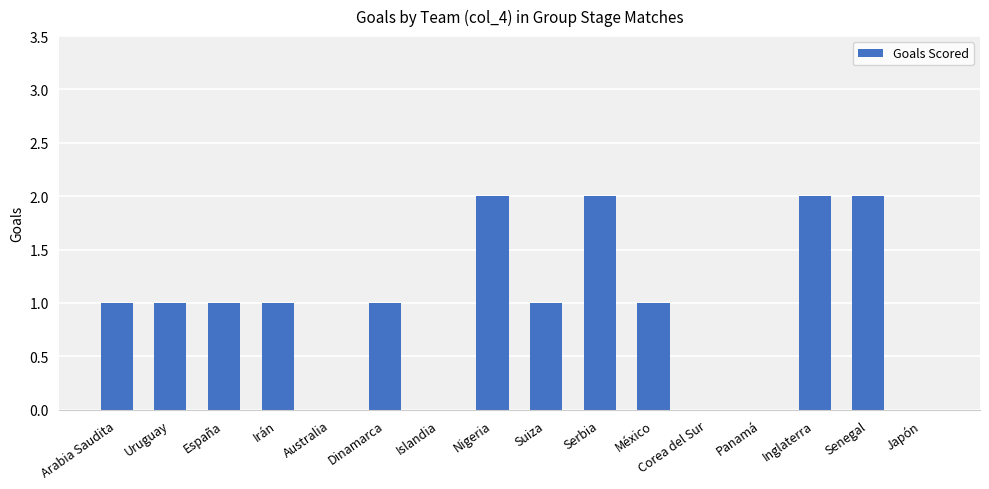

Count the number of categories in the chart.

16